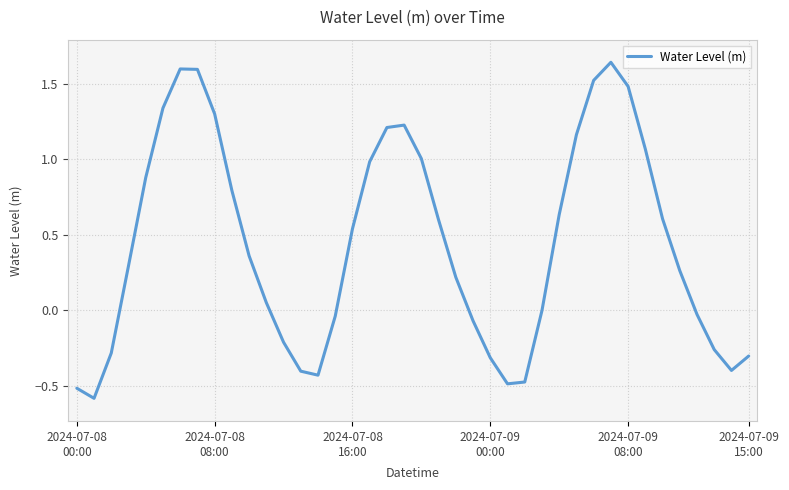

What is the smallest value displayed?

-0.6